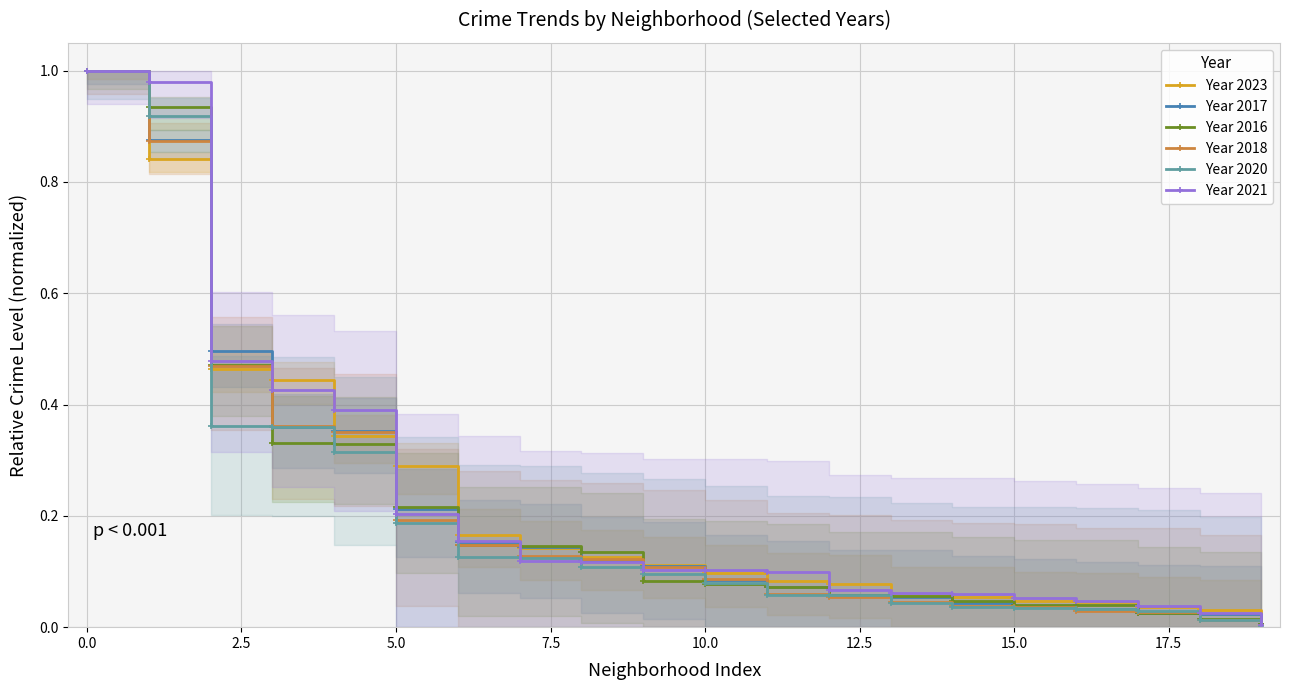

Is it true that Year 2017 equals 0.0 at 10.0?

False